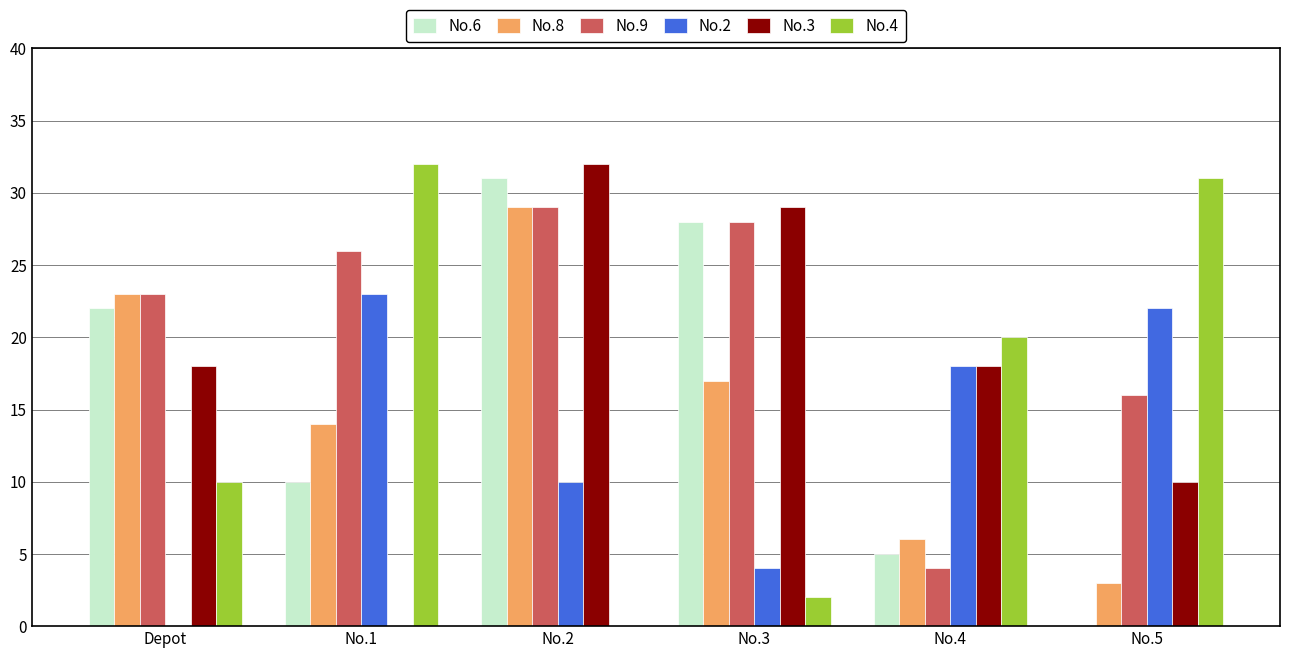

Between No.3 and No.4, which series saw the biggest shift?

No.9